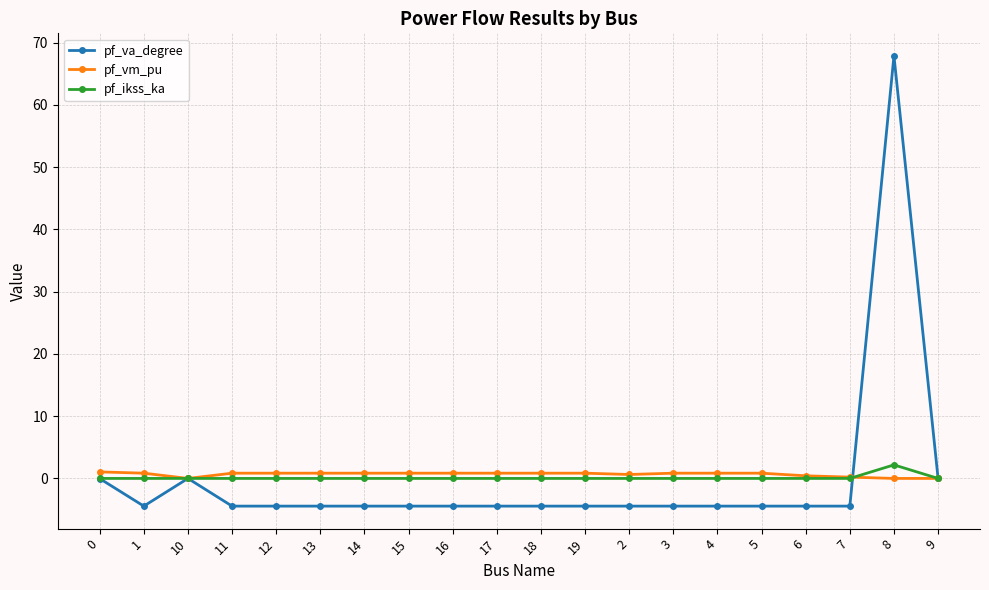

What position from the right is 18?

10